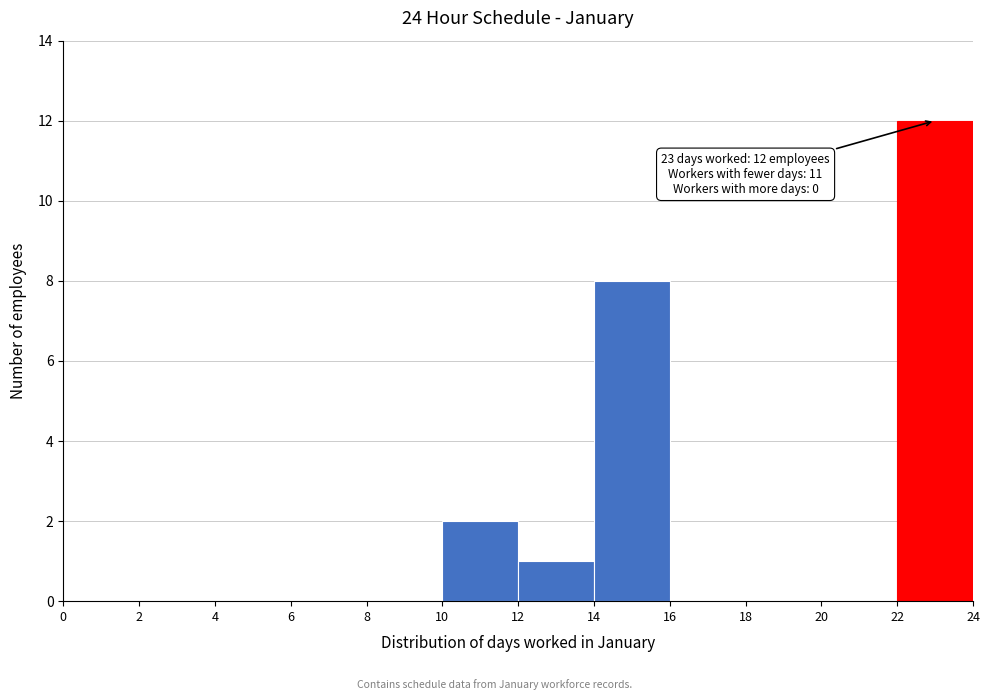

Over which range of the x-axis is the bar tallest?

22 to 24